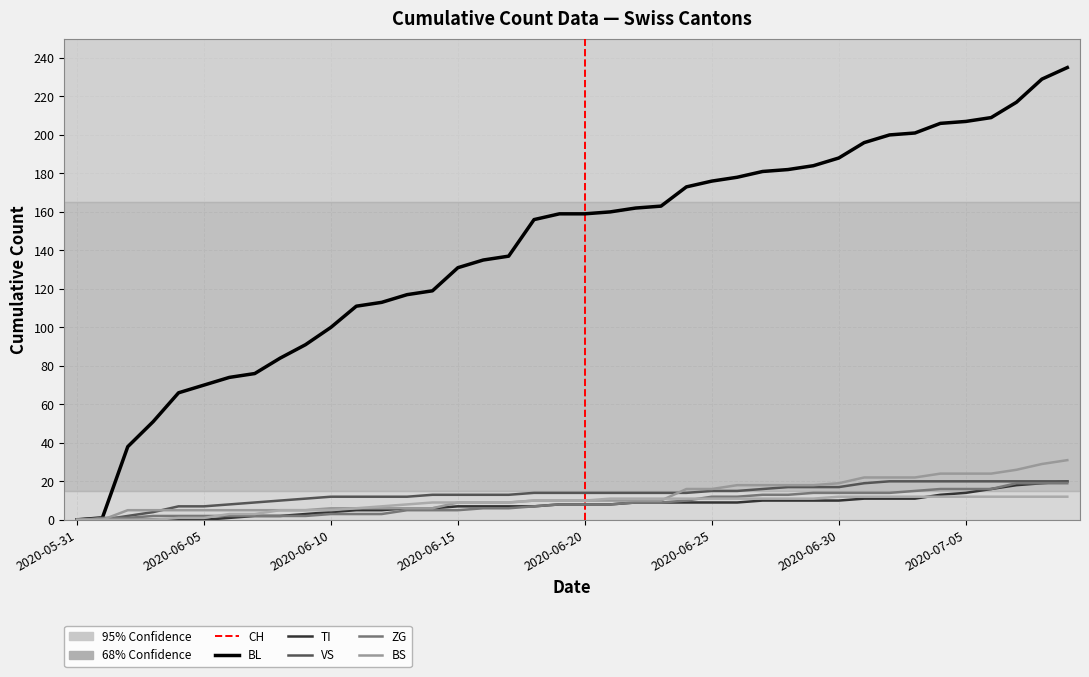

Where does the CH series first go above 159?

2020-06-21